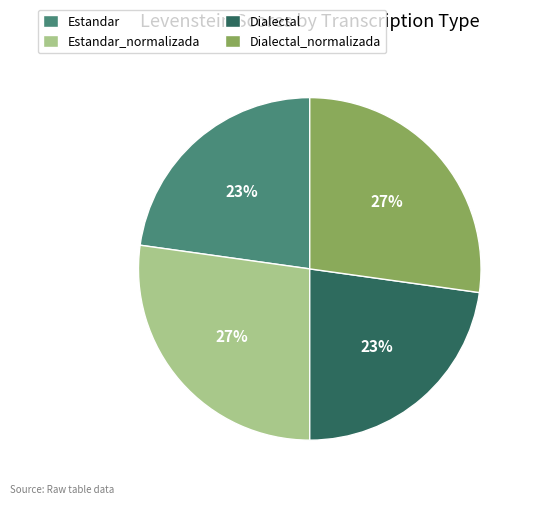

Is it true that Estandar_normalizada is 33% of the pie?

False